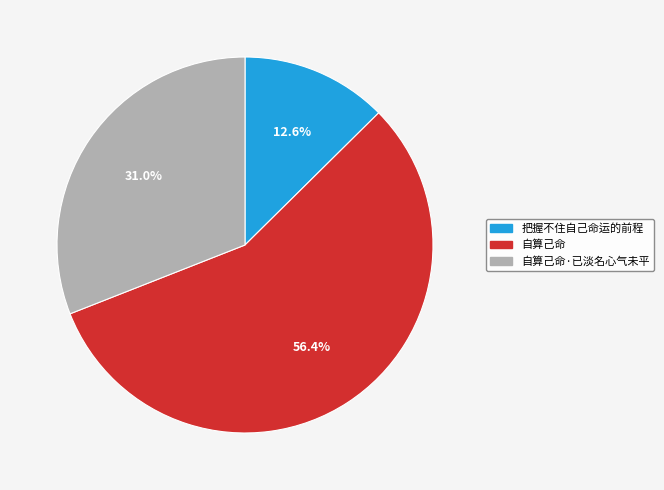

Approximately how many times larger is the value at 自算己命 compared to 自算己命·已淡名心气未平?

1.8